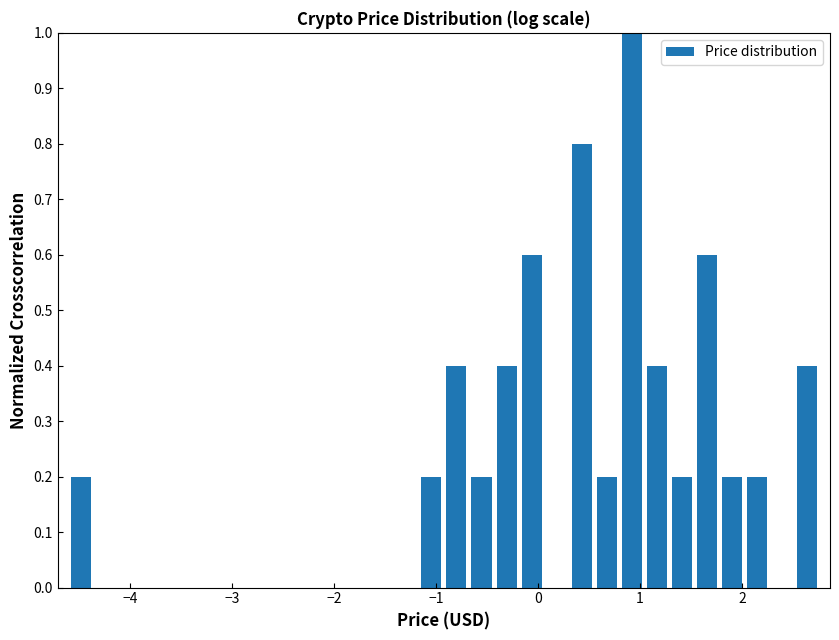

Around what value on the x-axis is the tallest bar? Give the approximate position of its centre, as read against the axis.

0.9